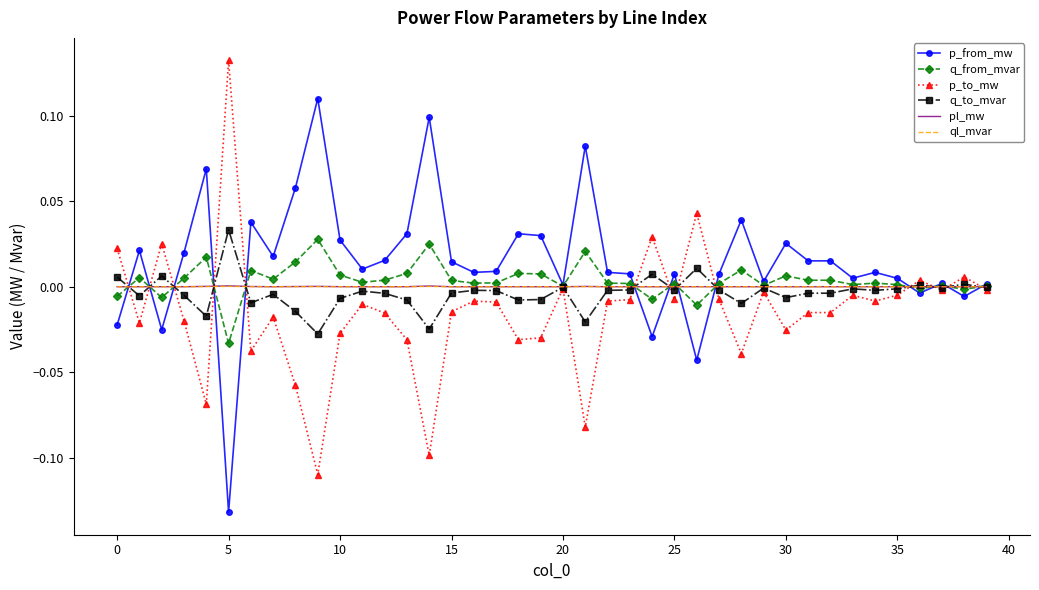

What are all the series names shown in the legend?

p_from_mw, q_from_mvar, p_to_mw, q_to_mvar, pl_mw, ql_mvar